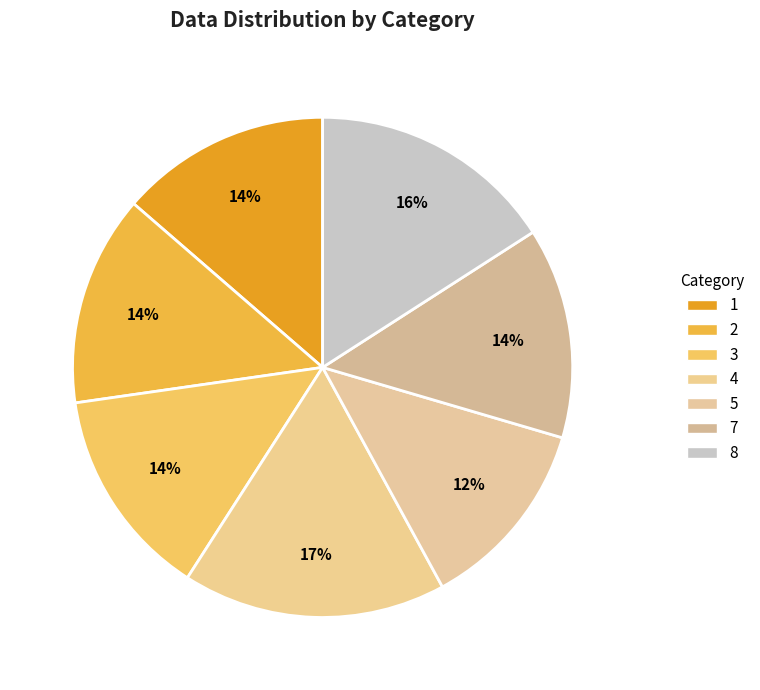

Count the number of slices in the pie.

7